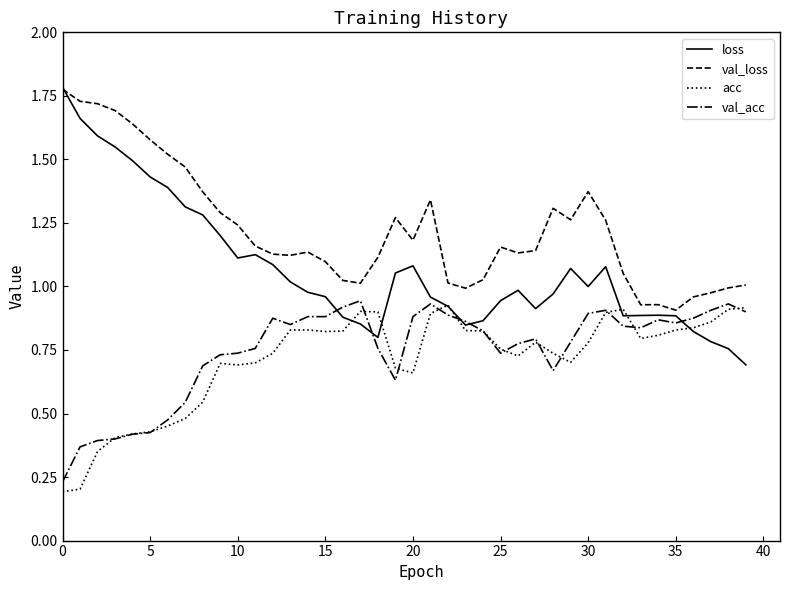

Which series has the largest total across all categories?

val_loss